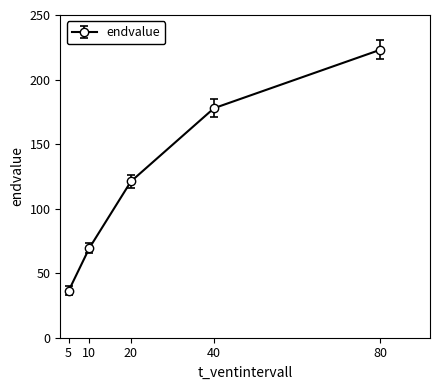

What value does the data have at 10?

69.5